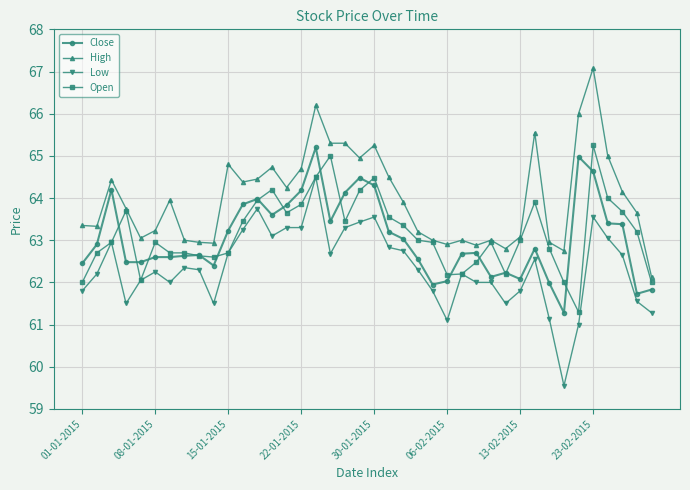

What is the greatest value displayed?

67.1